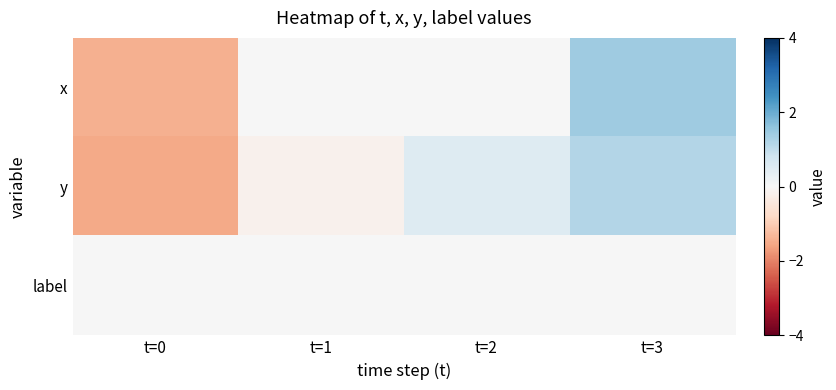

How many categories are shown in the chart?

4